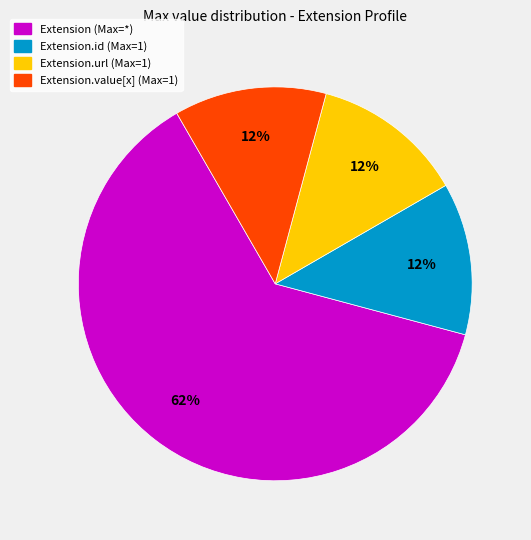

Is there any slice that represents more than half of the pie?

Yes